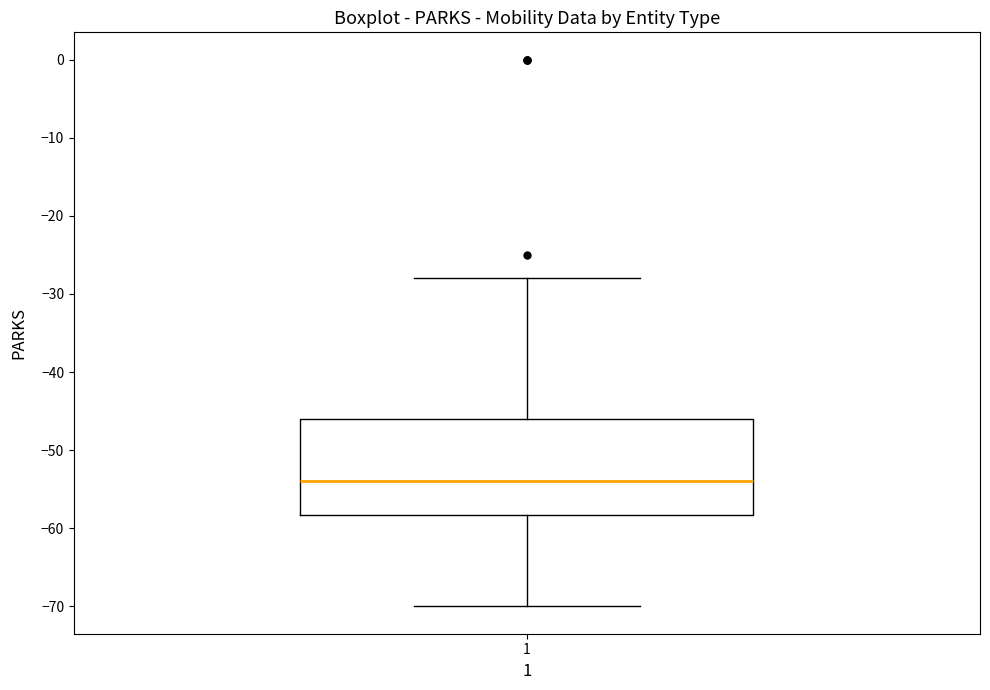

Where is the upper edge of the box at x = 1 on the y-axis? The values are not printed on the chart, so give them approximately, as read against the axis.

-46